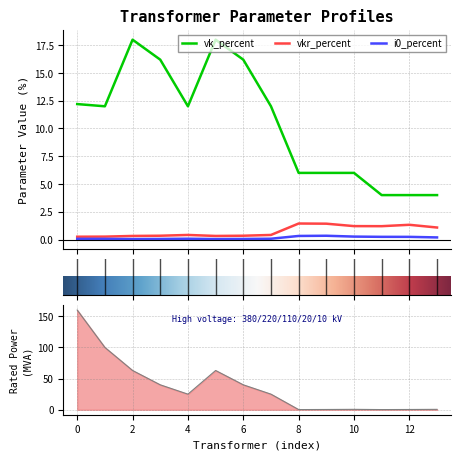

In vk_percent, how many points are higher than both neighbors (excluding endpoints)?

2